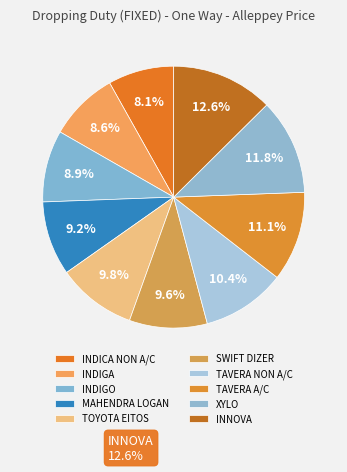

How many slices are in this pie chart?

10